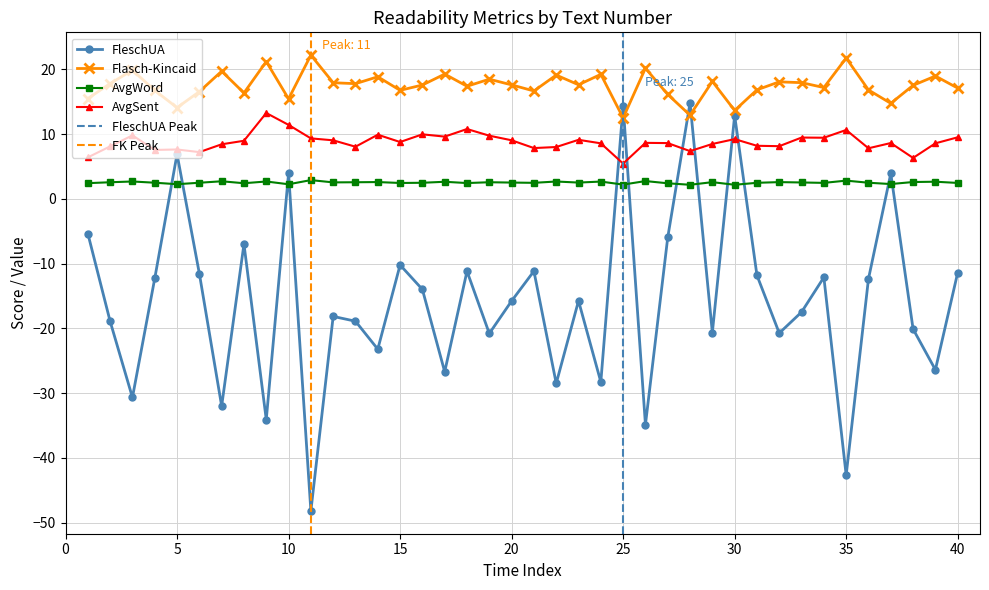

How many interior local peaks does the FleschUA series have?

13